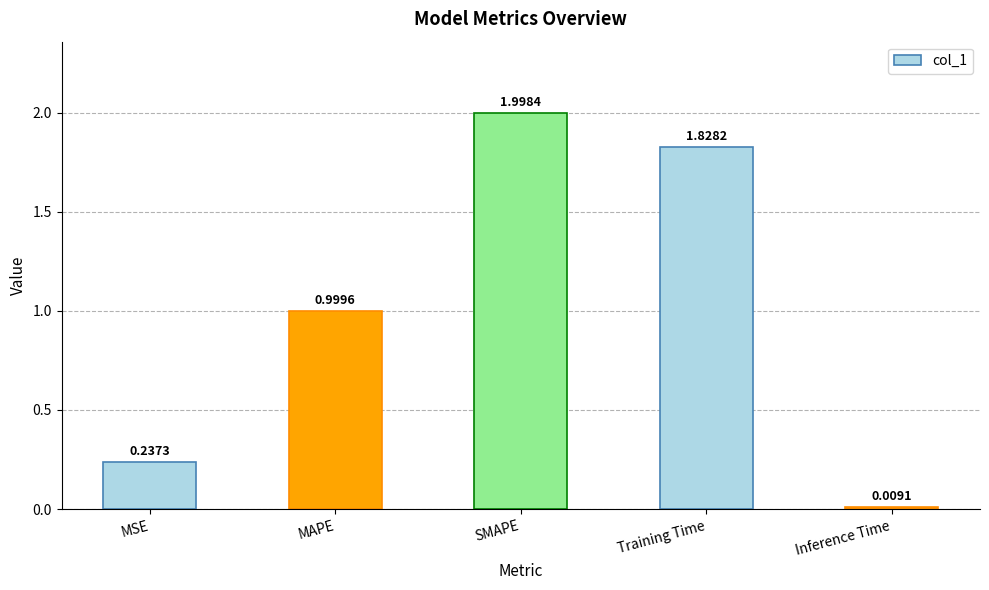

What is the label of the 2nd bar from the right?

Training Time